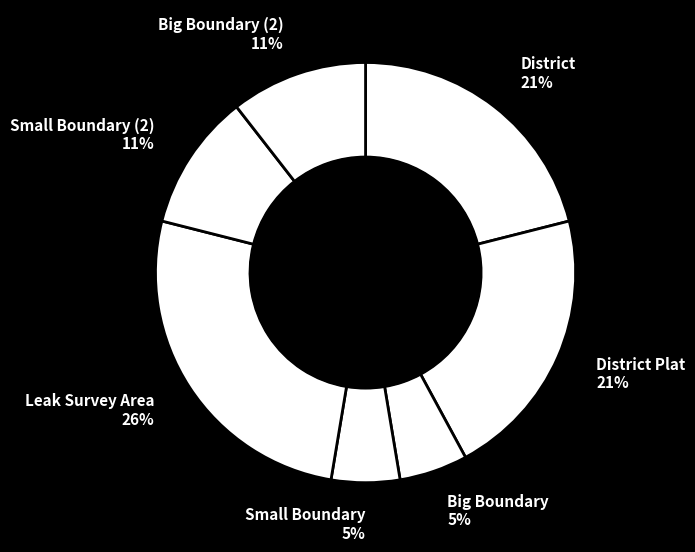

Which category has the biggest portion of the pie?

Leak Survey Area